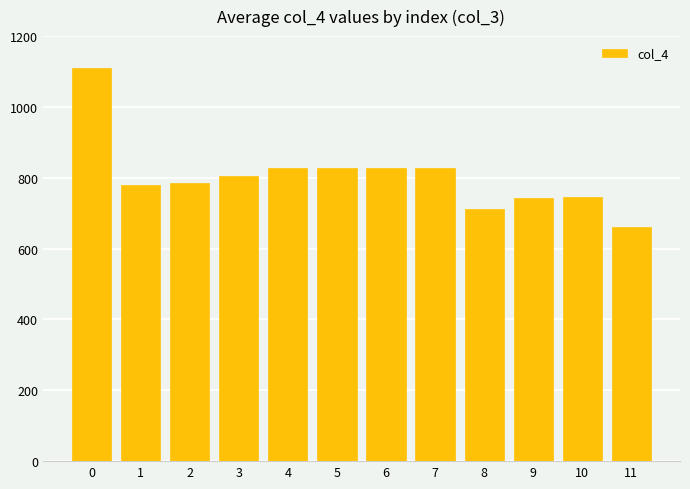

What is the sum of the values at 1 and 8?

1490.9